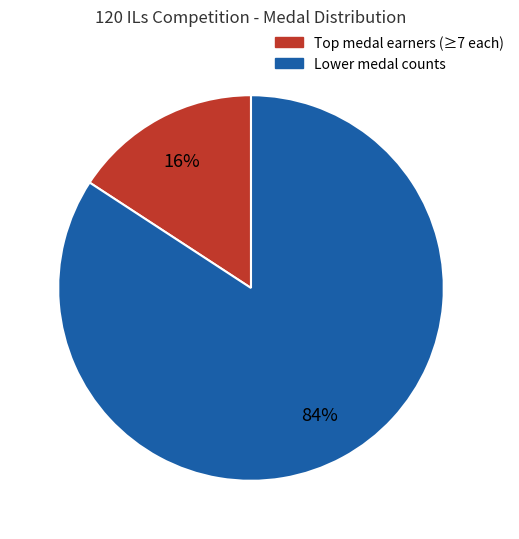

To the nearest percent, what is the average slice percentage?

50%